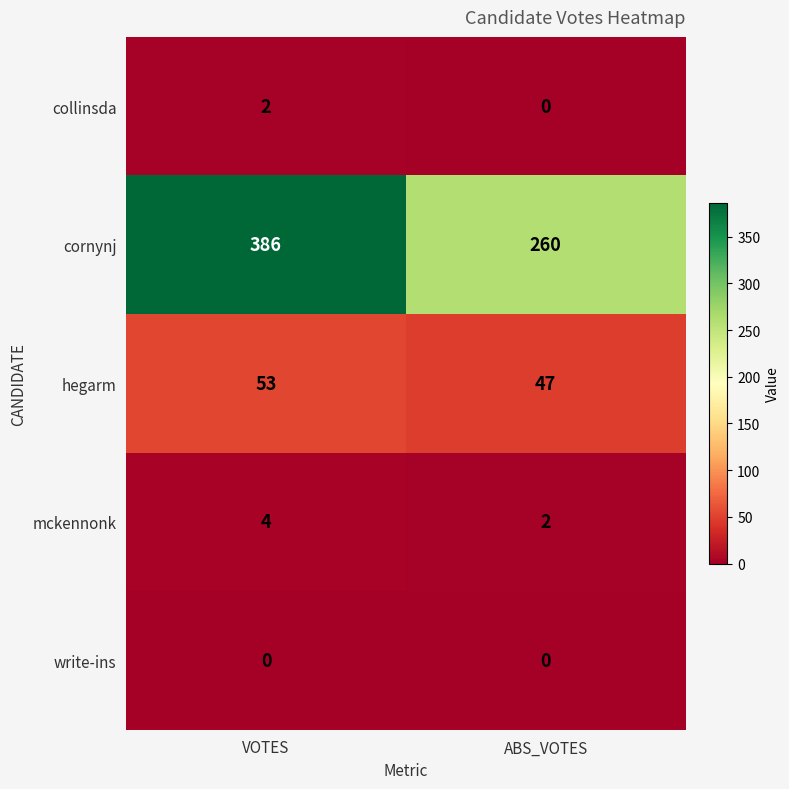

Which series changed the most between VOTES and ABS_VOTES?

cornynj